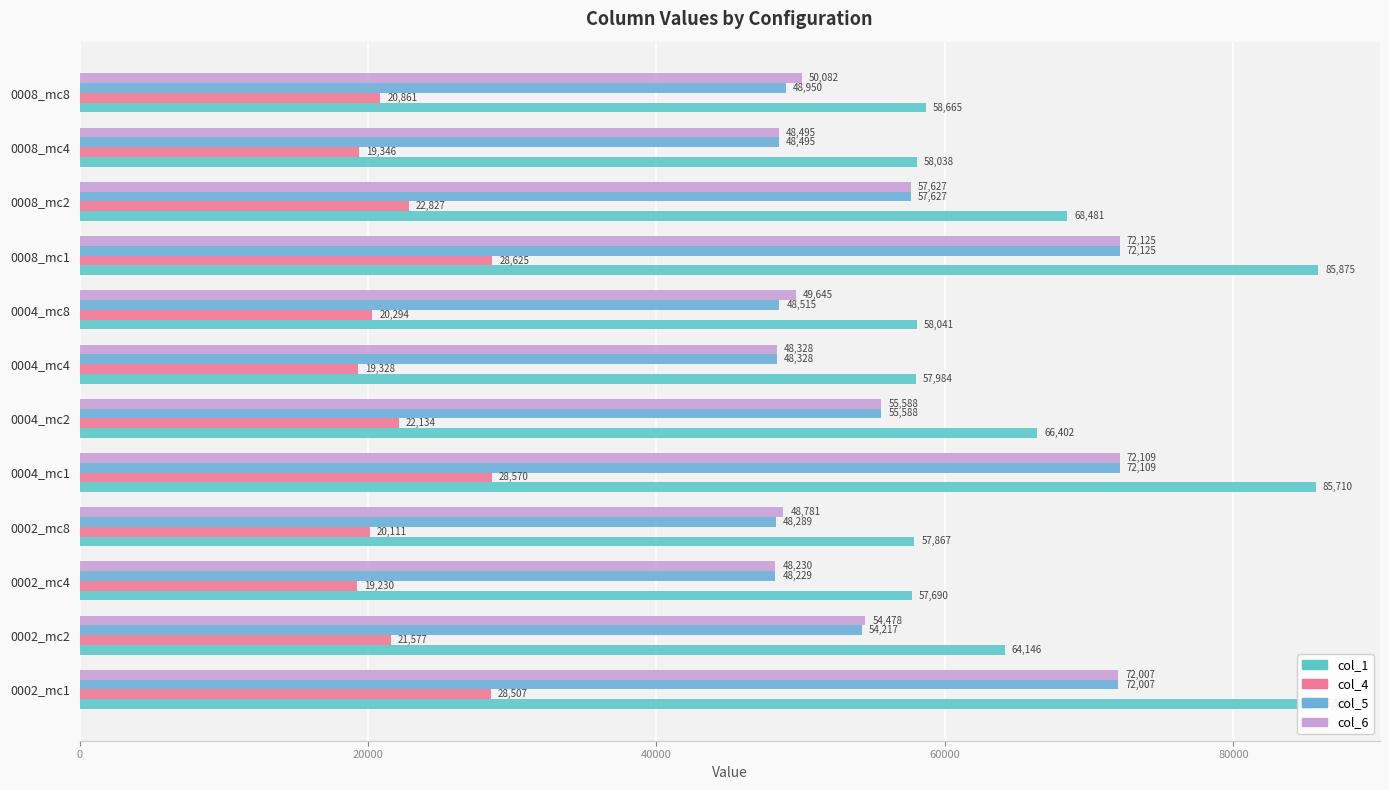

What is the minimum value shown in the chart?

19230